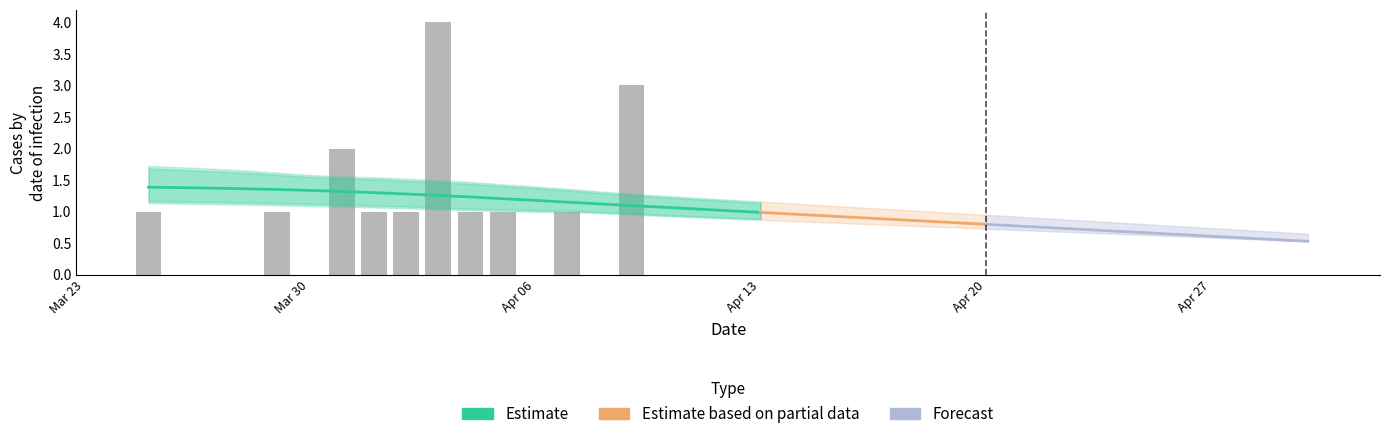

How many data points does each series have?

37